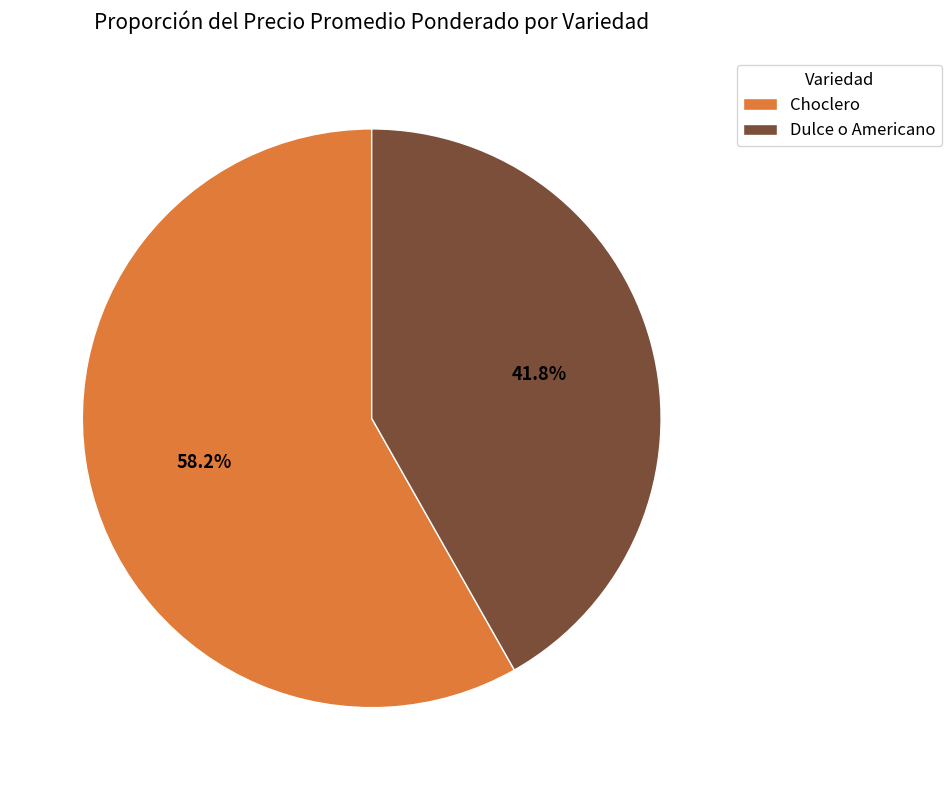

Approximately how many times larger is the value at Dulce o Americano compared to Choclero?

0.7